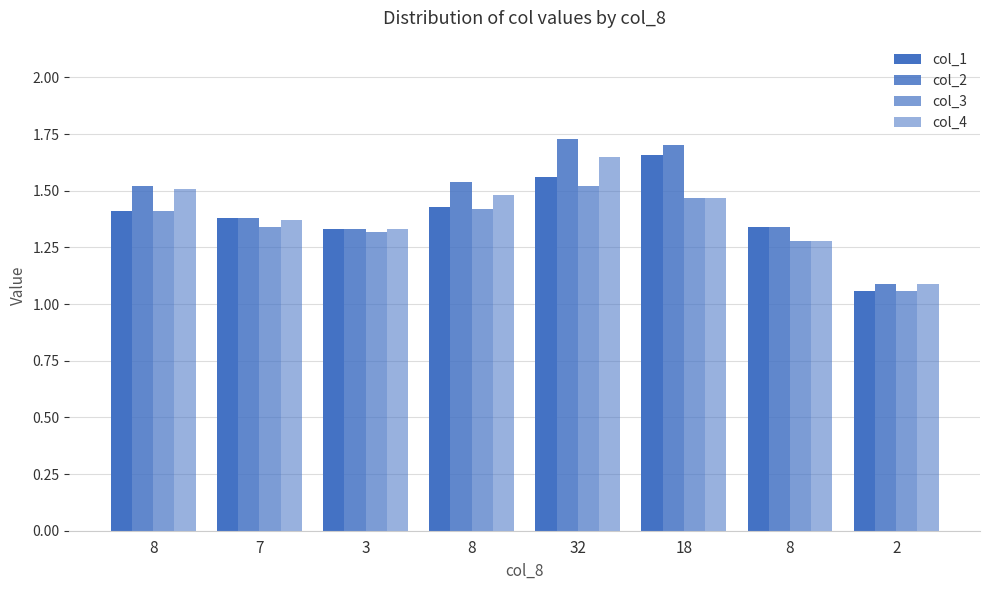

How many bars are there in each group?

4